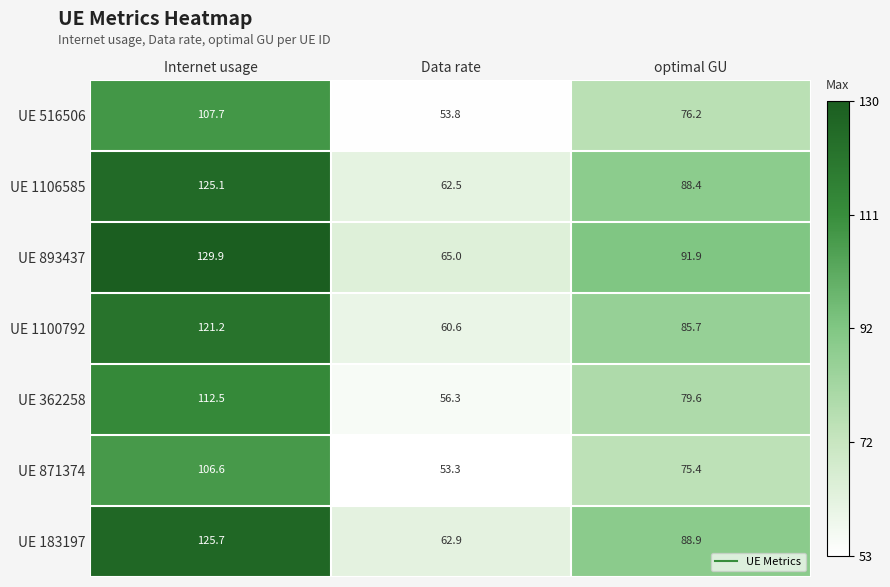

Which label corresponds to the largest value in the chart?

Internet usage